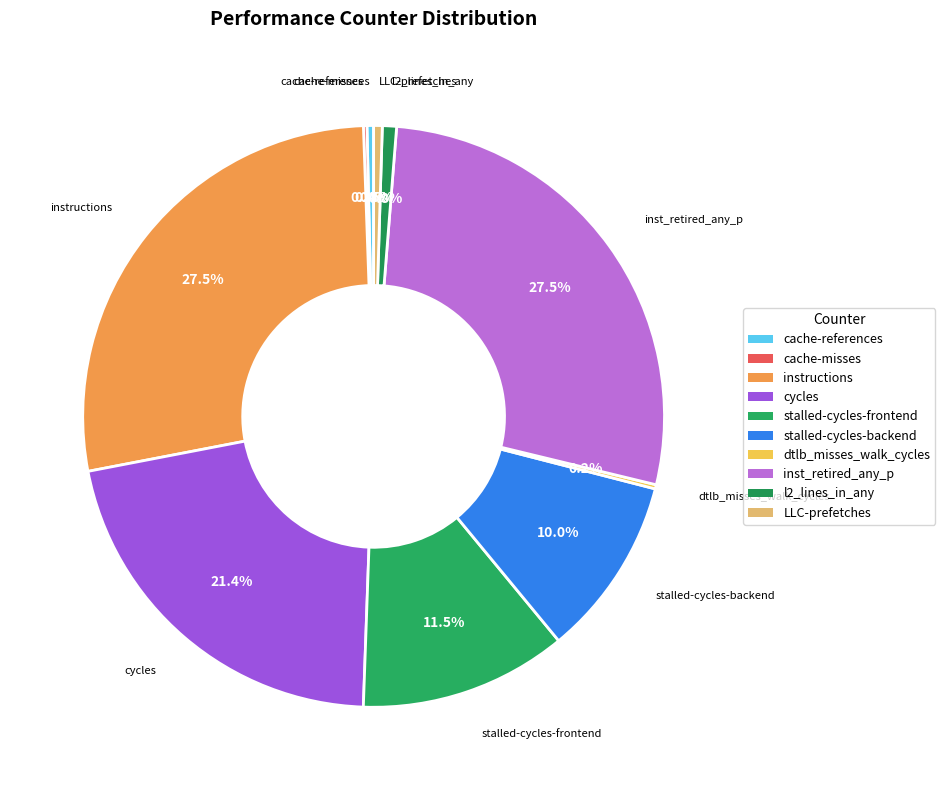

What percentage is NOT represented by l2_lines_in_any?

99.2%